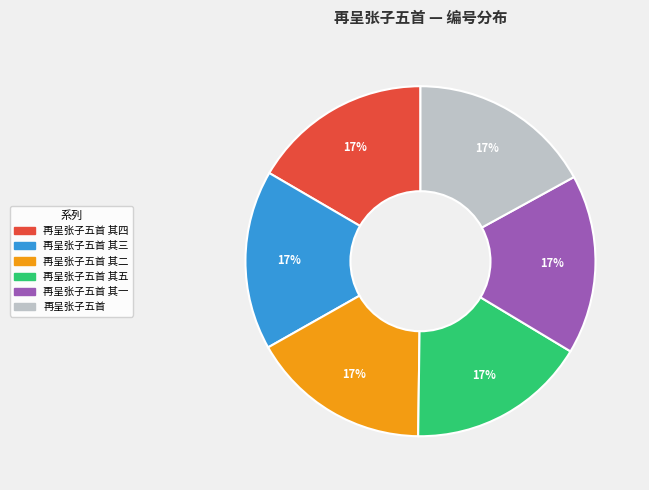

Is there any slice that represents more than half of the pie?

No